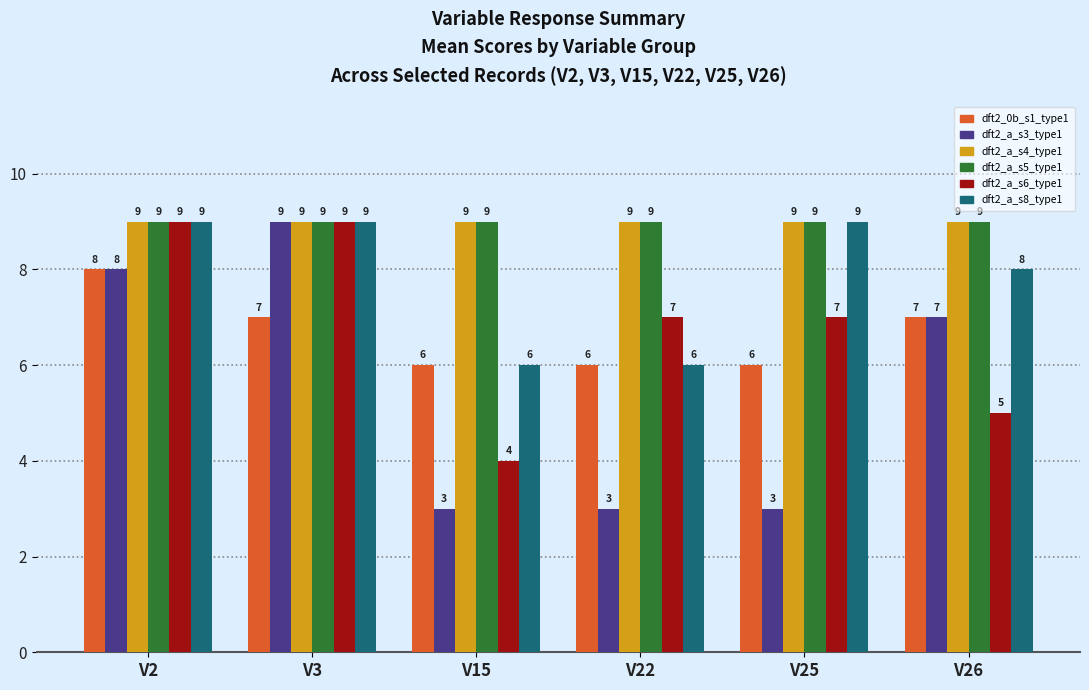

What is the sum of all dft2_0b_s1_type1 values?

40